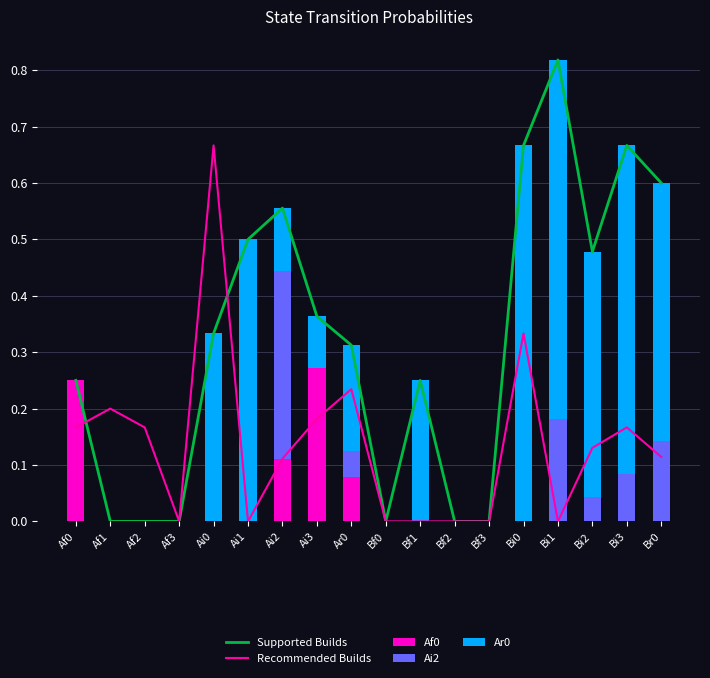

What is the total value across all series at Ai1?

1.0